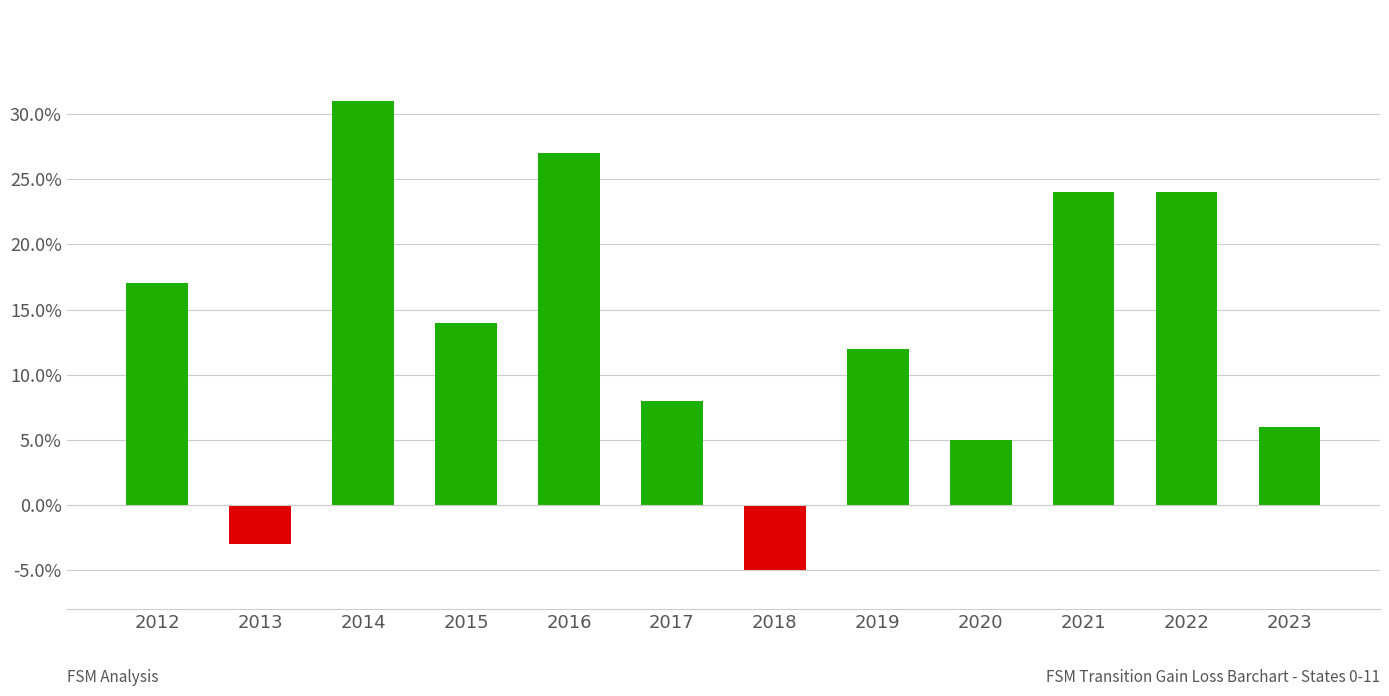

What is the value of the 3rd bar from the left?

31